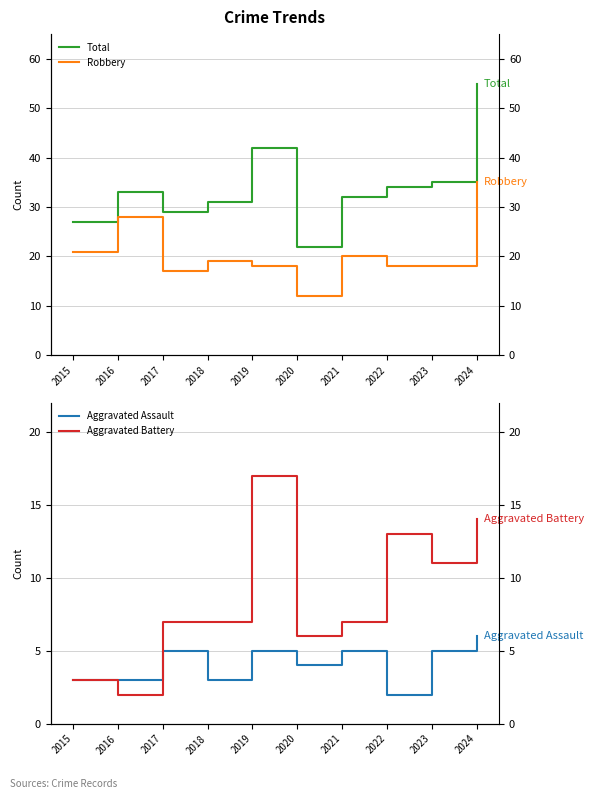

The value of Aggravated Assault at 2017 is 5. True or false?

True